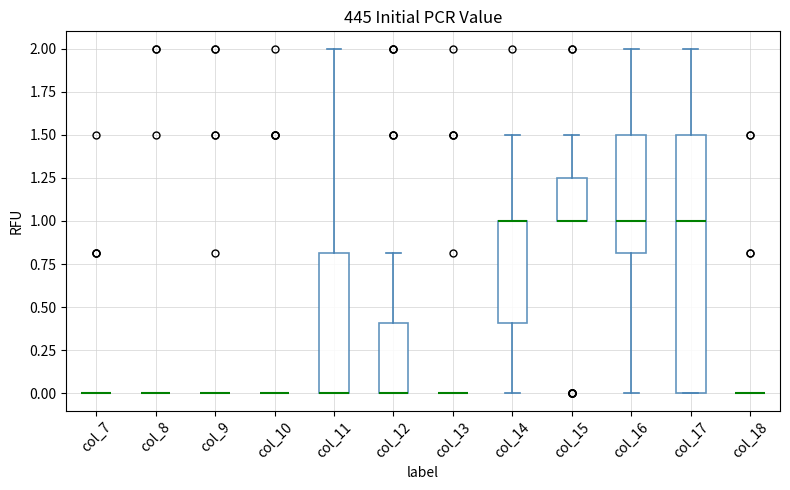

Reading left to right, read every box against the y-axis: the position of its median line, the range the box covers, and the ends of its whiskers. The values are not printed on the chart, so give them approximately, as read against the axis.

col_7: box collapsed to a line at 0.00, whiskers 0.00 to 0.00
col_8: box collapsed to a line at 0.00, whiskers 0.00 to 0.00
col_9: box collapsed to a line at 0.00, whiskers 0.00 to 0.00
col_10: box collapsed to a line at 0.00, whiskers 0.00 to 0.00
col_11: median 0.00 (drawn on the box's lower edge), box 0.00 to 0.80, whiskers 0.00 to 2.00
col_12: median 0.00 (drawn on the box's lower edge), box 0.00 to 0.40, whiskers 0.00 to 0.80
col_13: box collapsed to a line at 0.00, whiskers 0.00 to 0.00
col_14: median 1.00 (drawn on the box's upper edge), box 0.40 to 1.00, whiskers 0.00 to 1.50
col_15: median 1.00 (drawn on the box's lower edge), box 1.00 to 1.25, whiskers 1.00 to 1.50
col_16: median 1.00, box 0.80 to 1.50, whiskers 0.00 to 2.00
col_17: median 1.00, box 0.00 to 1.50, whiskers 0.00 to 2.00
col_18: box collapsed to a line at 0.00, whiskers 0.00 to 0.00